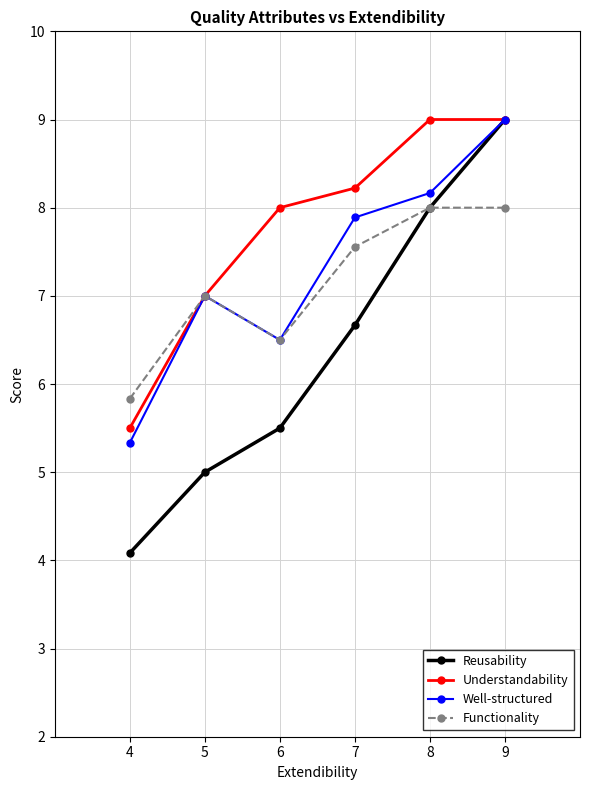

Which series changed the most between 4 and 8?

Reusability